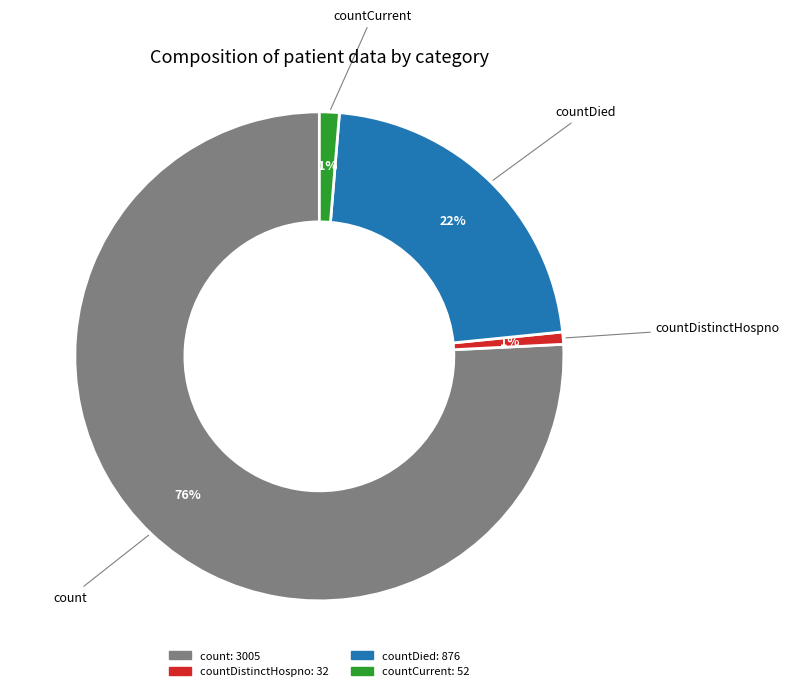

Does any single category account for the majority?

Yes